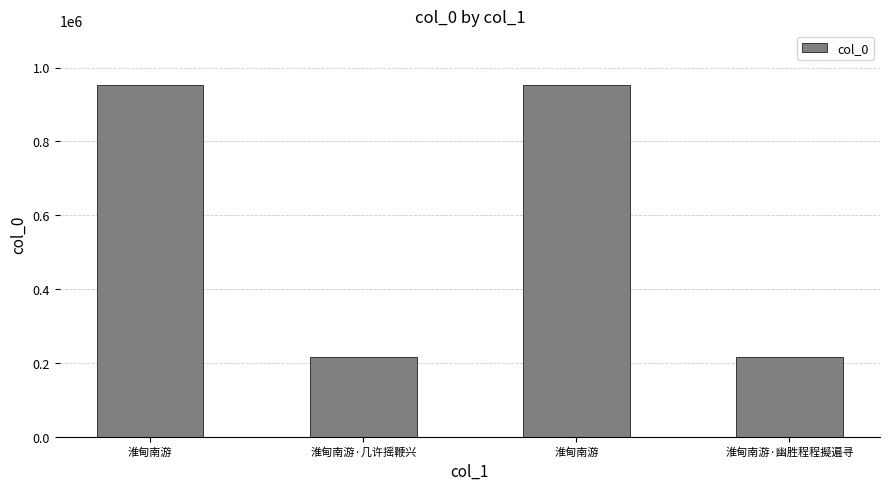

How many data points are less than 952912?

2